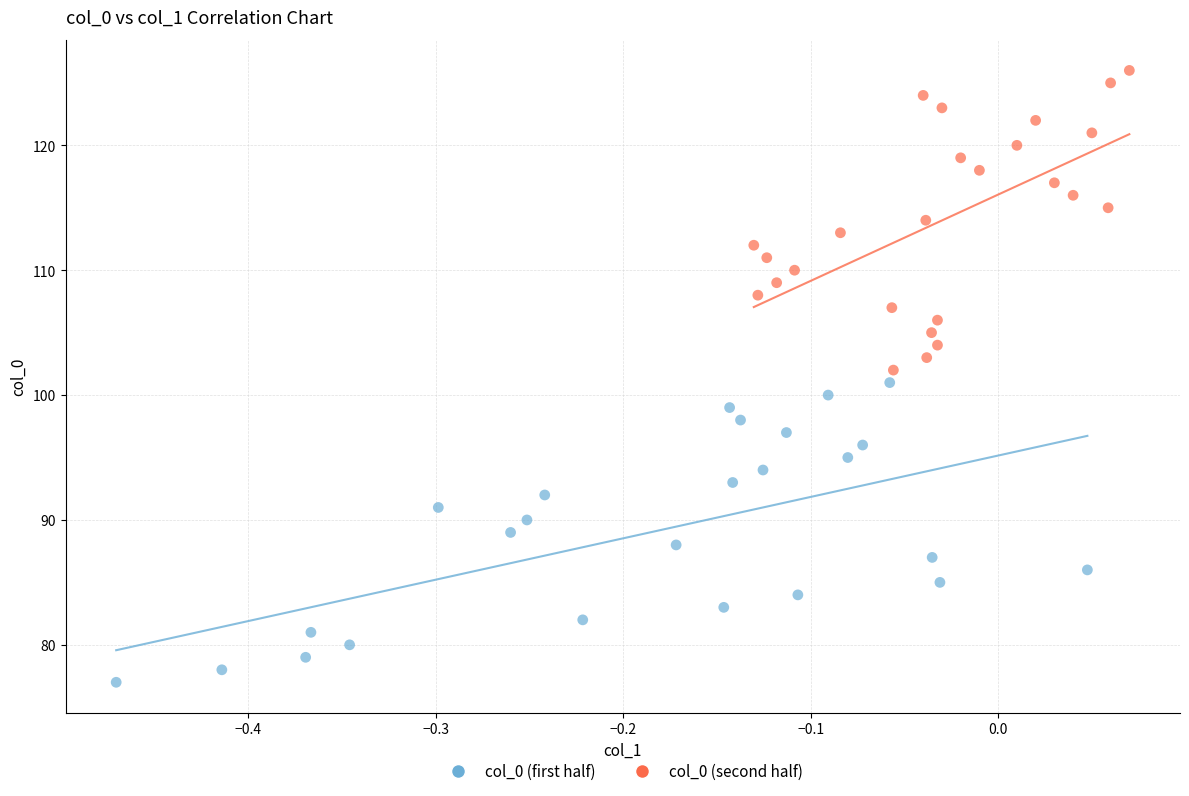

Which series reaches the maximum Y coordinate?

col_0 (second half)